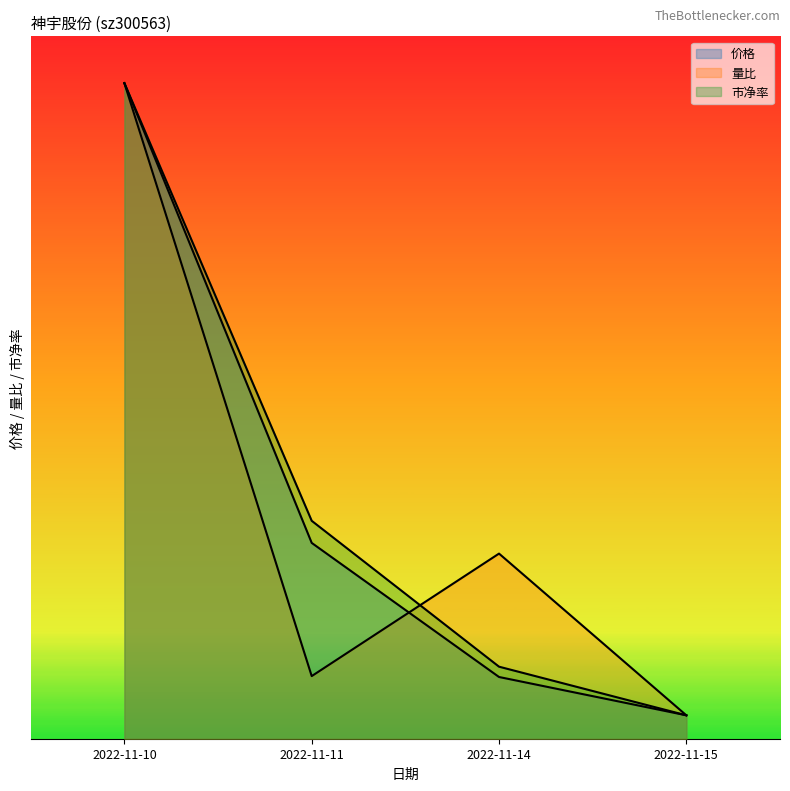

Reading left to right, transcribe all the data shown in this chart.

价格: 14.0	4.2	1.3	0.5
量比: 14.0	1.3	4.0	0.5
市净率: 14.0	4.7	1.5	0.5